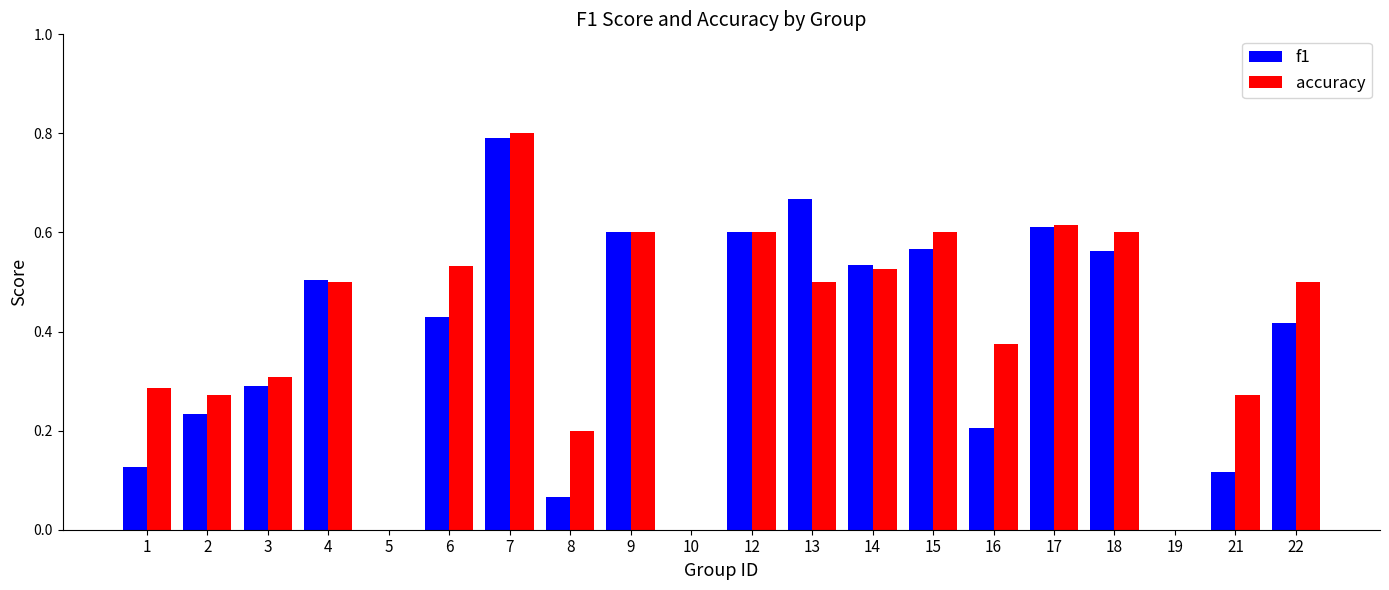

Count the number of data series in this chart.

2